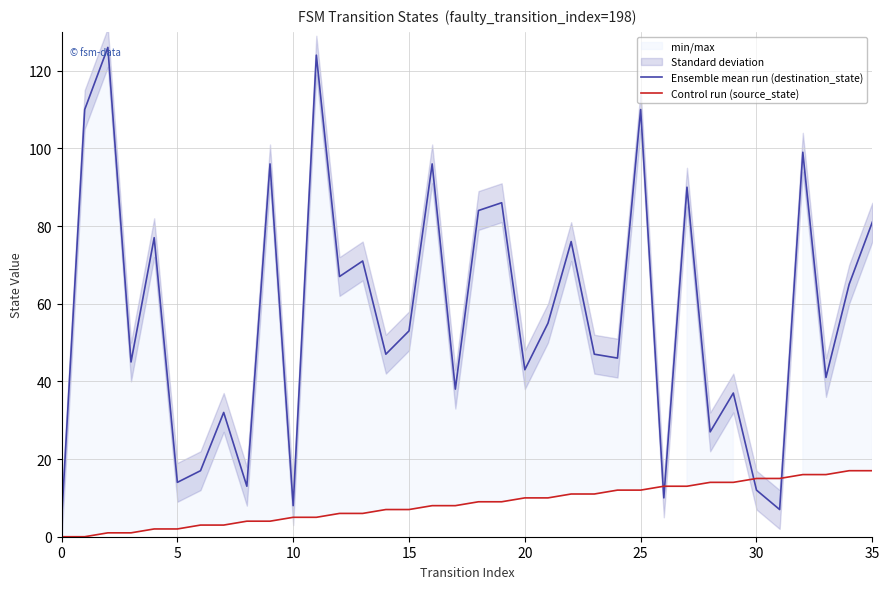

True or false: Control run (source_state) has more than 2 points higher than both neighbors.

False